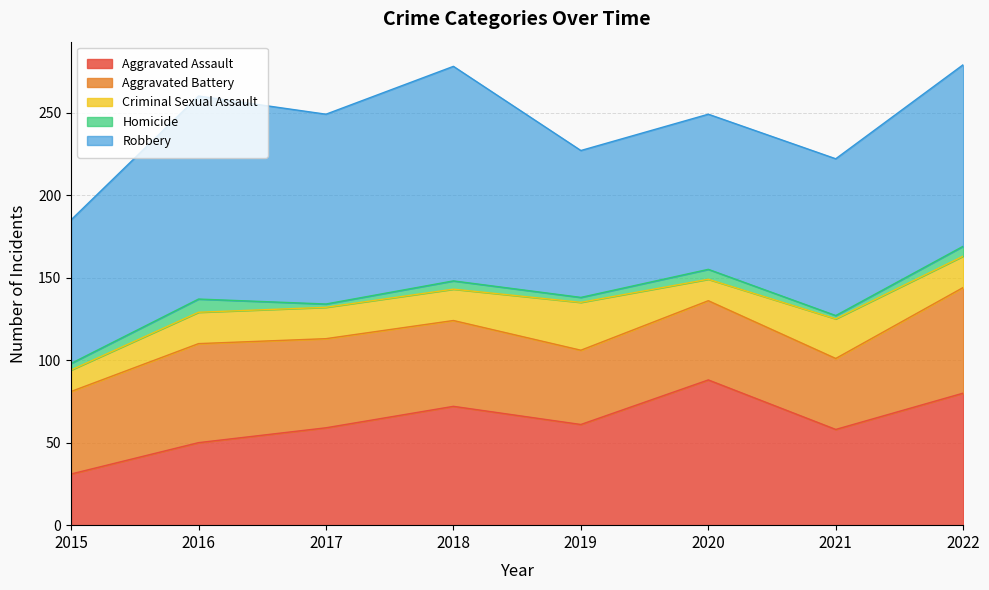

True or false: Homicide and Robbery intersect in this chart.

False